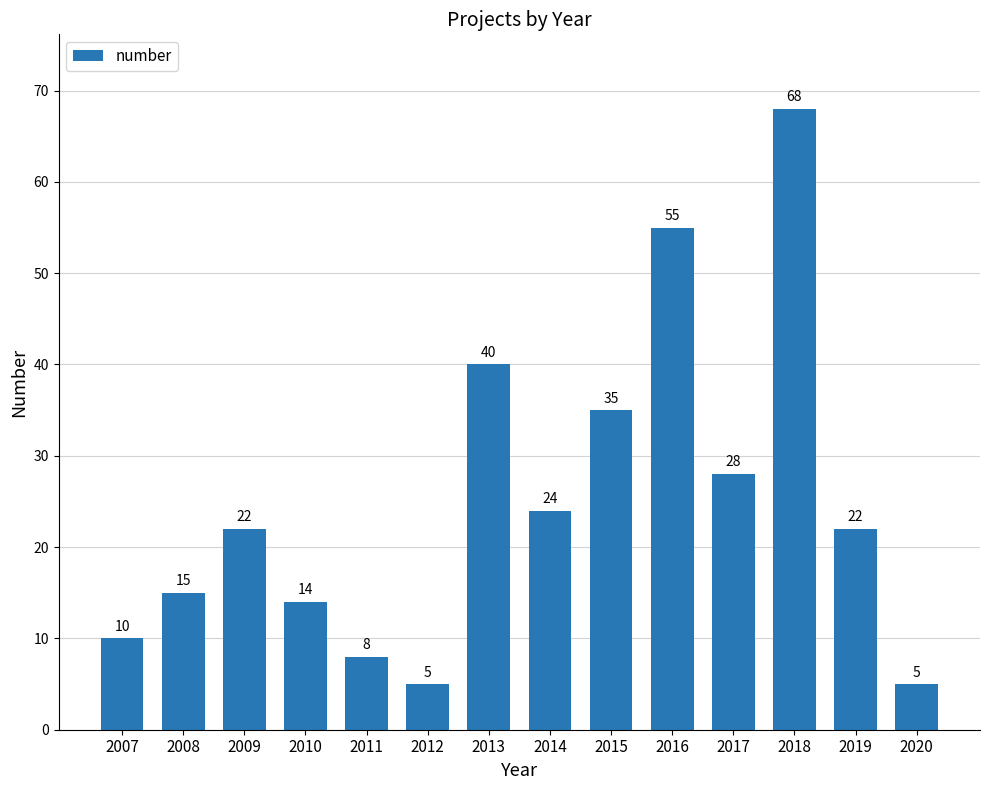

Count the number of data series in this chart.

1